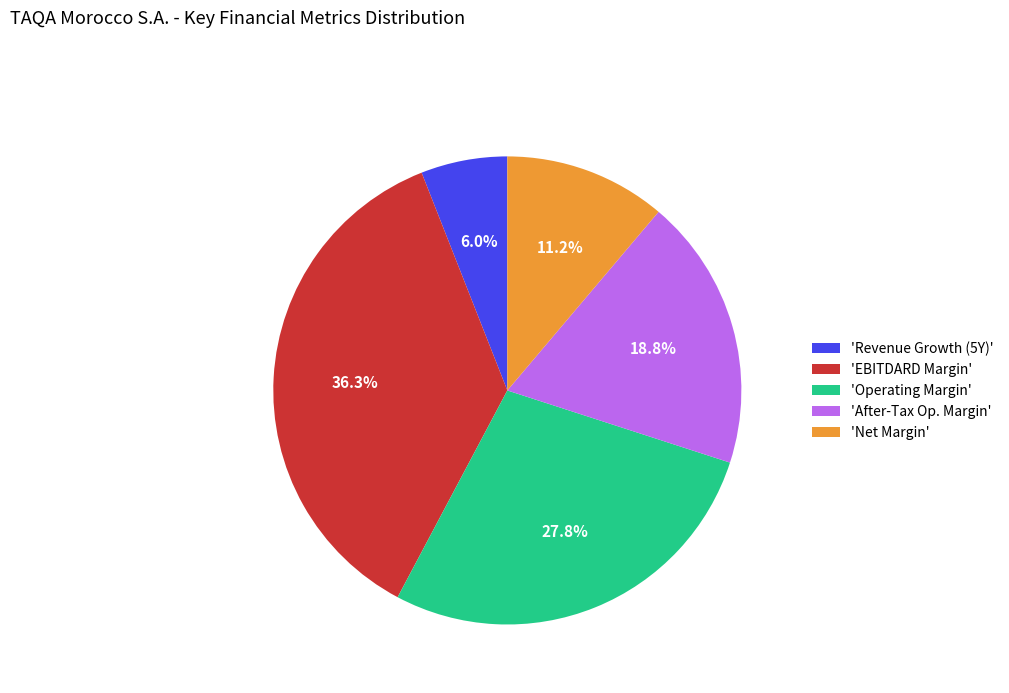

Rank the categories by value from lowest to highest.

'Revenue Growth (5Y)', 'Net Margin', 'After-Tax Op. Margin', 'Operating Margin', 'EBITDARD Margin'